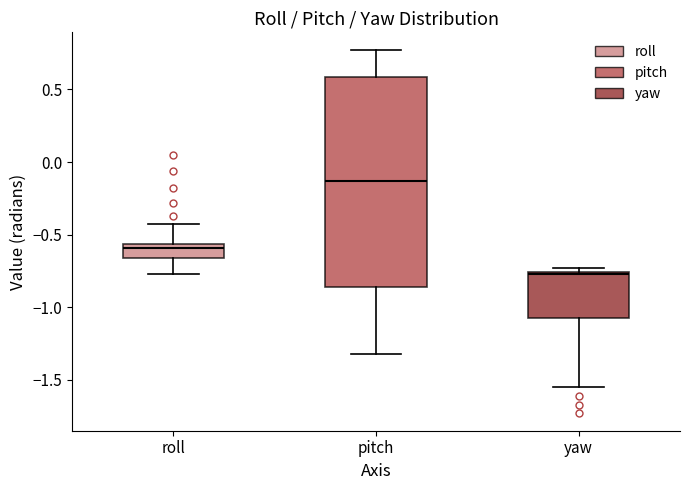

Where is the lower edge of the box for roll on the y-axis? The values are not printed on the chart, so give them approximately, as read against the axis.

-0.65